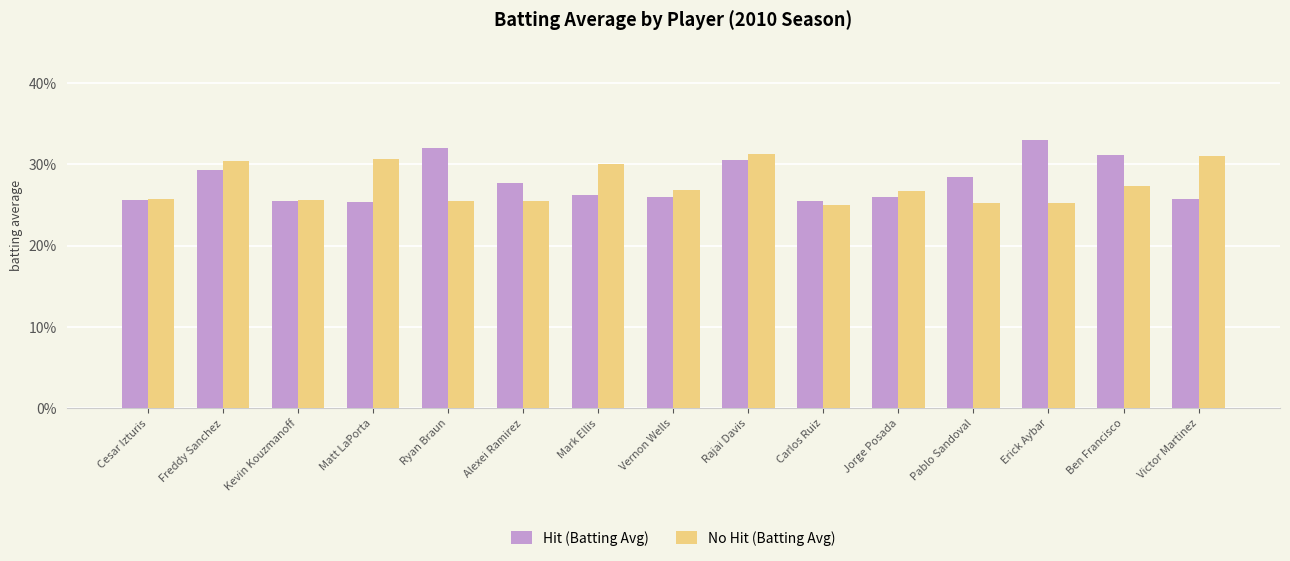

What are all the series names shown in the legend?

Hit (Batting Avg), No Hit (Batting Avg)